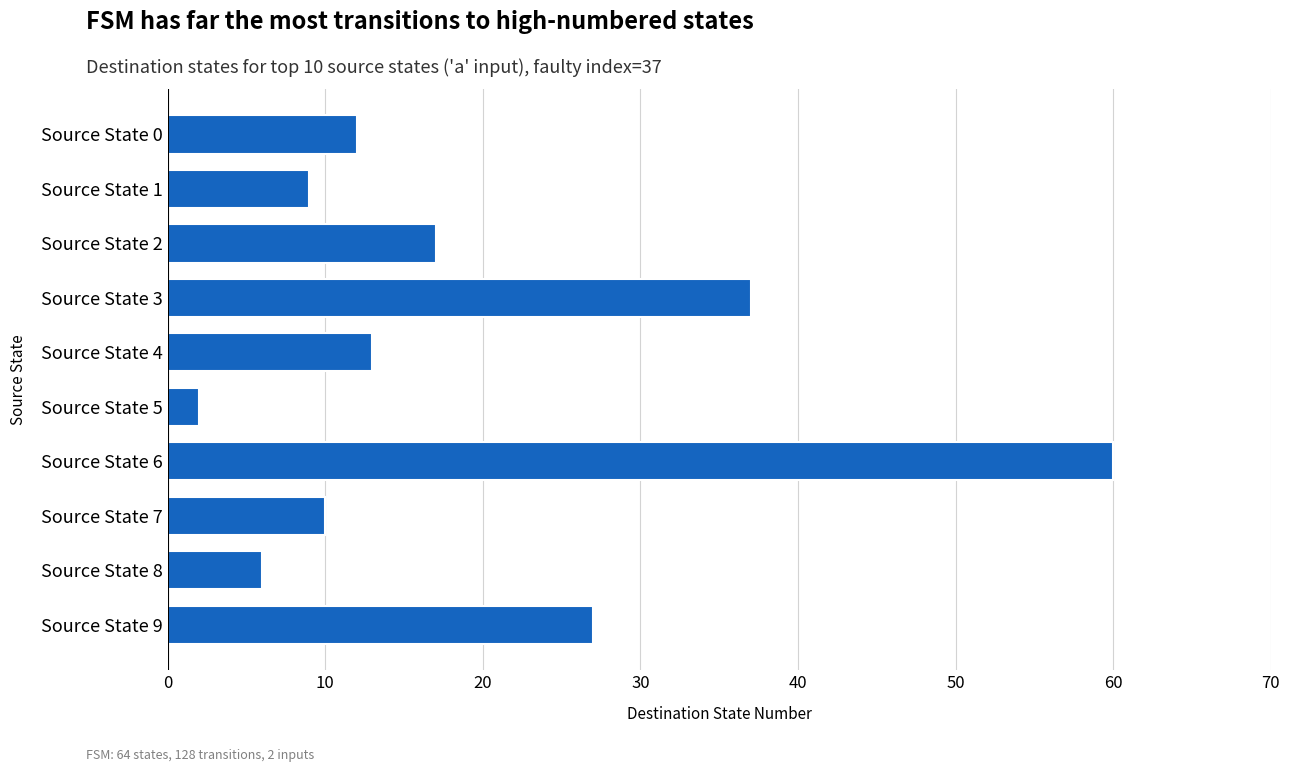

What is the maximum value shown in the chart?

60